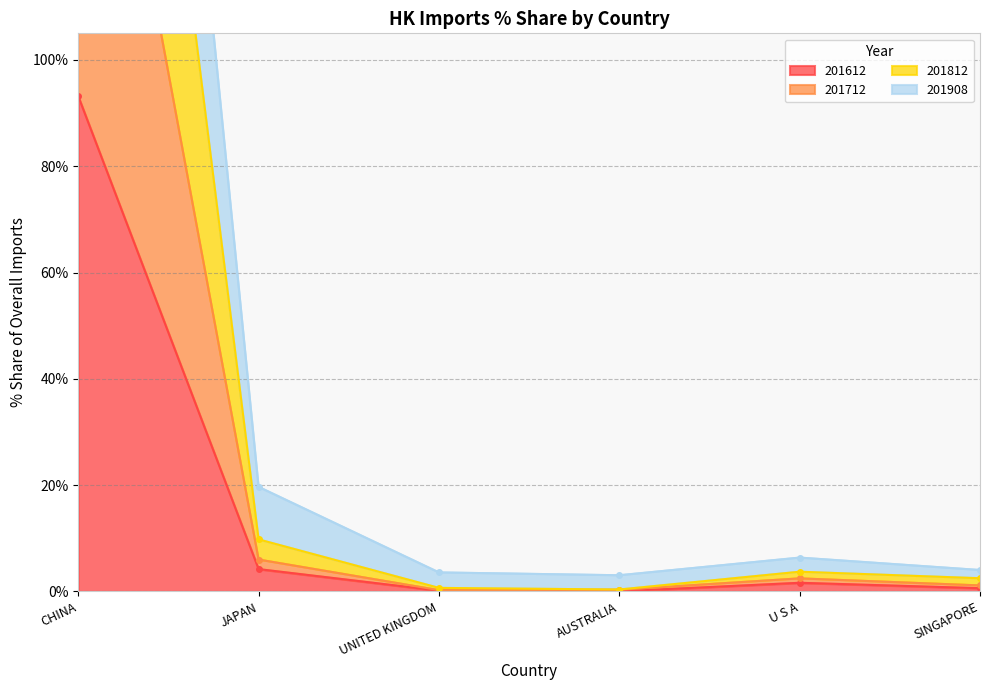

Rank the series by their maximum value, from highest to lowest.

201908, 201812, 201712, 201612